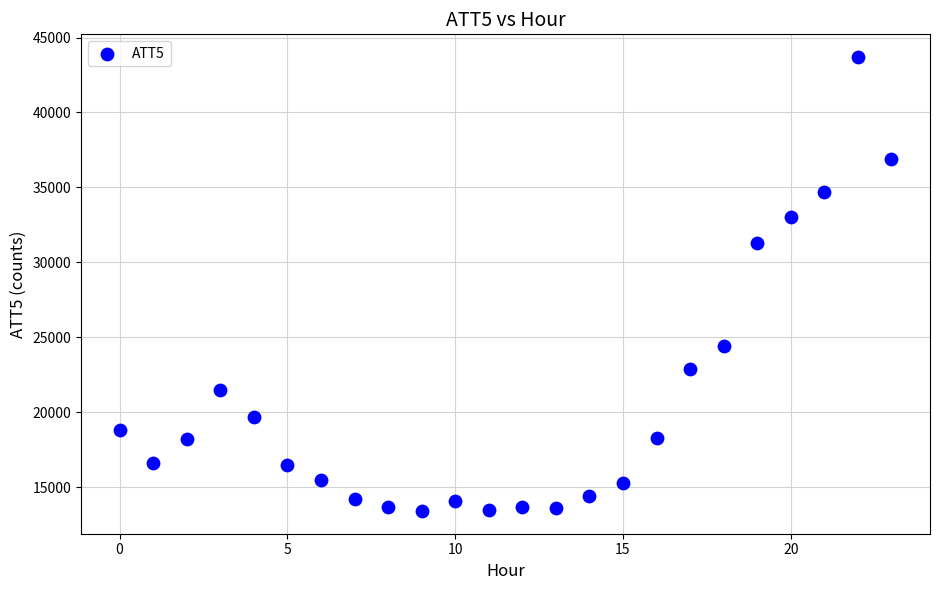

What Y value in the scatter plot is closest to 28550?

31300